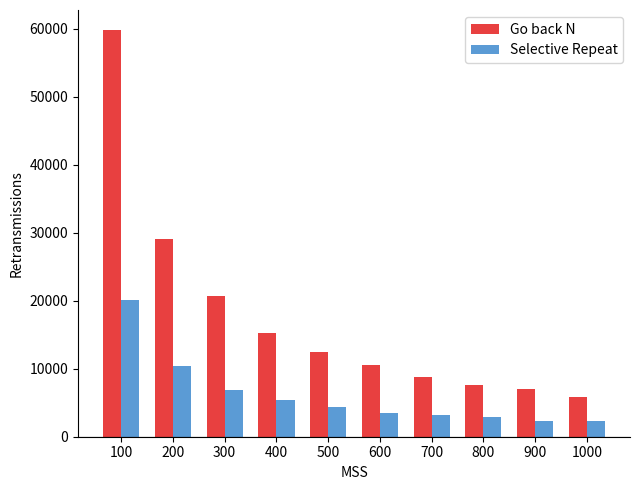

At 900, list the series in order from smallest to largest.

Selective Repeat, Go back N